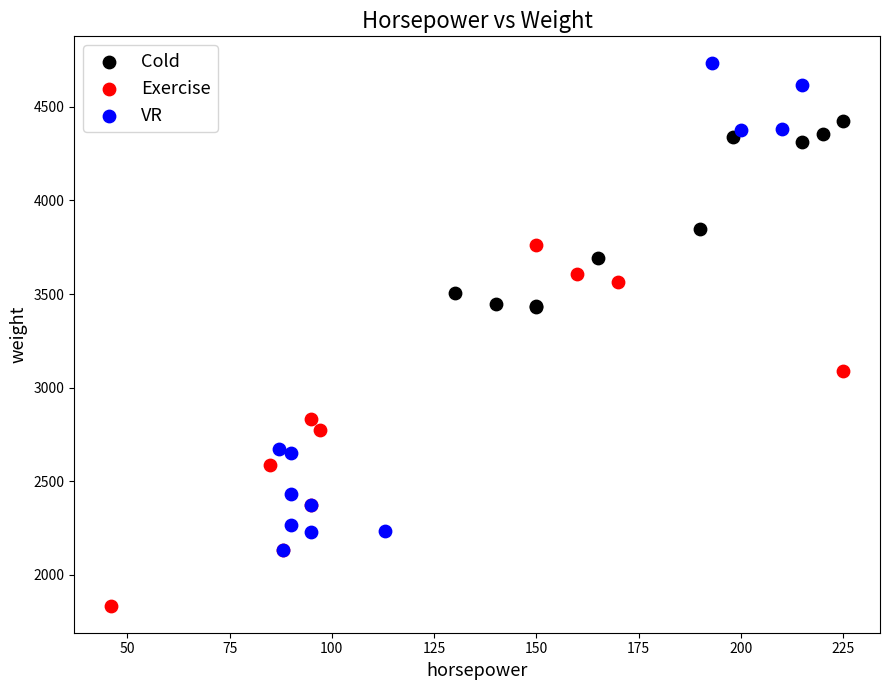

Which series reaches the maximum Y coordinate?

VR